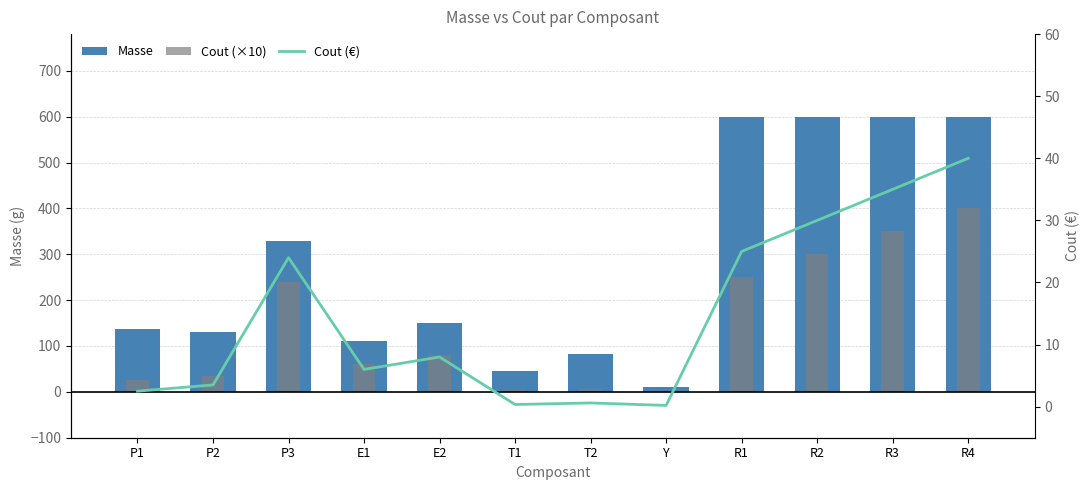

True or false: Cout (€) has a value of 40.0 at R4.

True